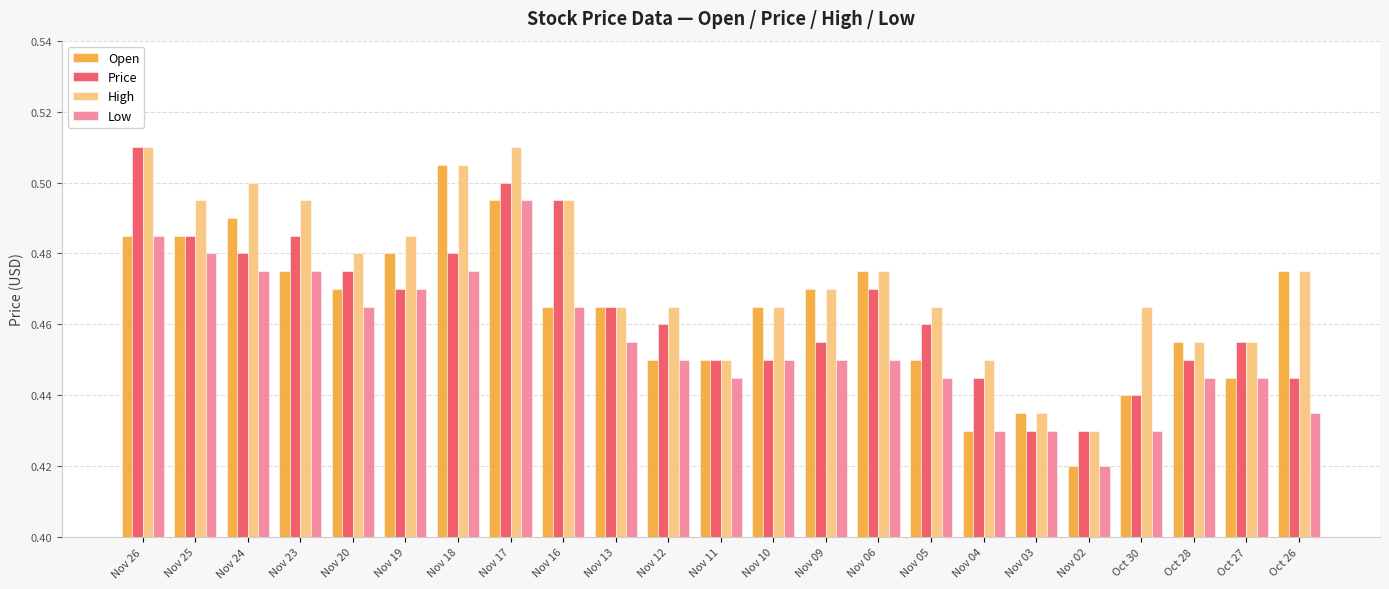

At which label does High reach its minimum?

Nov 02